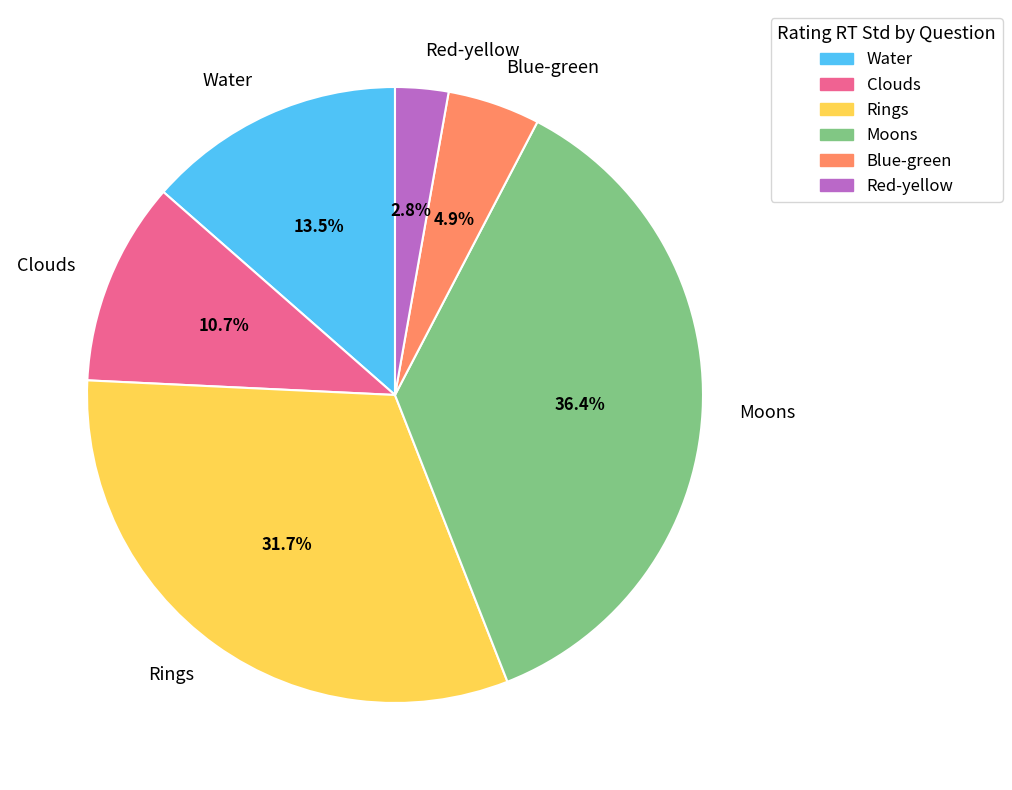

Does any single category account for the majority?

No